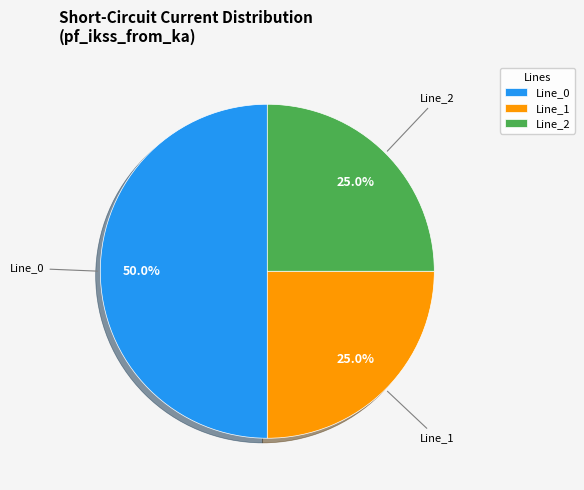

Is Line_2 the majority of the pie?

No